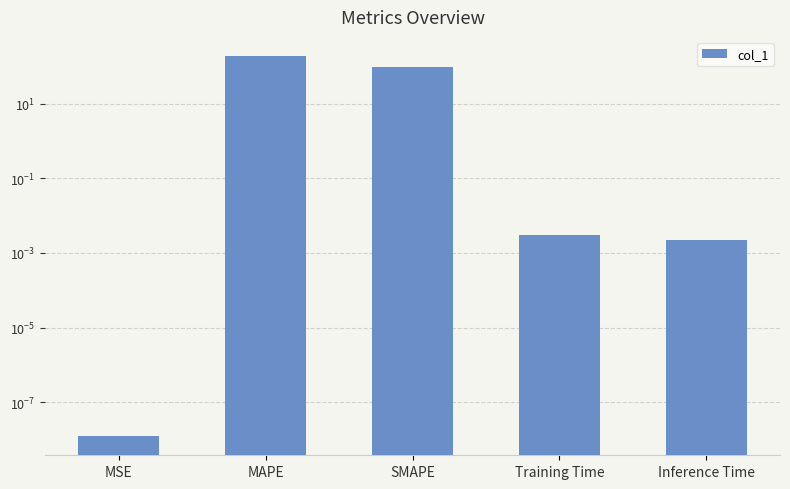

What is the label of the 4th bar from the left?

Training Time